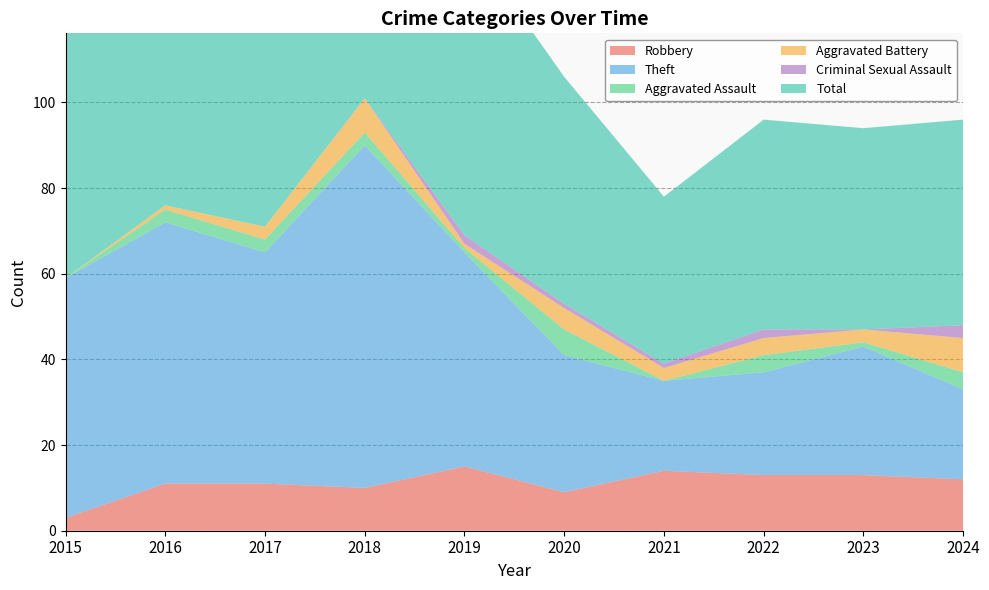

Reading left to right, extract all data points from this chart.

Robbery: 2015=3	2016=11	2017=11	2018=10	2019=15	2020=9	2021=14	2022=13	2023=13	2024=12
Theft: 2015=56	2016=61	2017=54	2018=80	2019=50	2020=32	2021=21	2022=24	2023=30	2024=21
Aggravated Assault: 2015=0	2016=3	2017=3	2018=3	2019=1	2020=6	2021=0	2022=4	2023=1	2024=4
Aggravated Battery: 2015=0	2016=1	2017=3	2018=8	2019=1	2020=5	2021=3	2022=4	2023=3	2024=8
Criminal Sexual Assault: 2015=0	2016=0	2017=0	2018=0	2019=2	2020=1	2021=1	2022=2	2023=0	2024=3
Total: 2015=59	2016=76	2017=71	2018=101	2019=70	2020=53	2021=39	2022=49	2023=47	2024=48